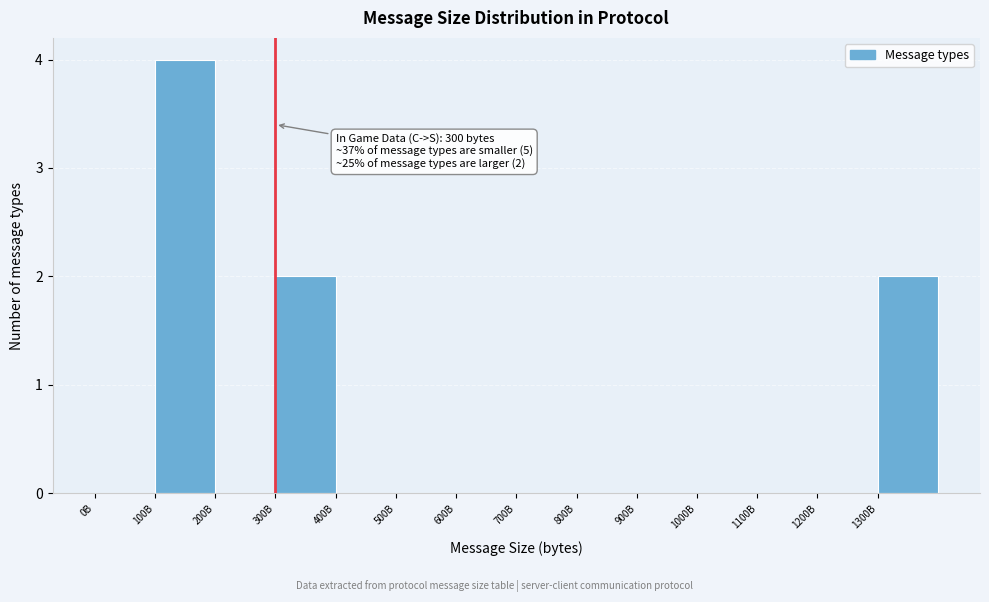

Reading left to right, what are all the values shown in this chart?

0B=0	100B=4	200B=0	300B=2	400B=0	500B=0	600B=0	700B=0	800B=0	900B=0	1000B=0	1100B=0	1200B=0	1300B=2